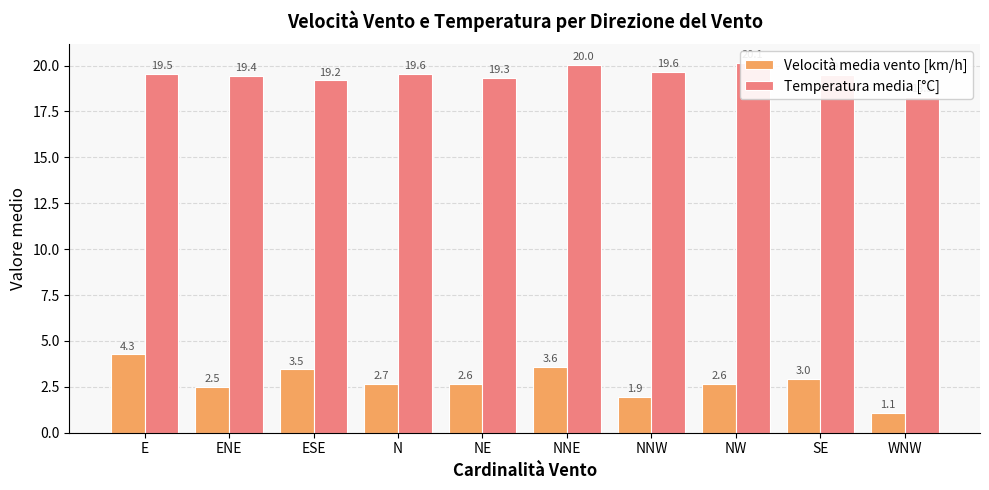

Reading left to right, extract all data points from this chart.

Velocità media vento [km/h]: 4.3	2.5	3.5	2.7	2.6	3.6	1.9	2.6	3.0	1.1
Temperatura media [°C]: 19.5	19.4	19.2	19.6	19.3	20.0	19.6	20.1	19.5	18.3